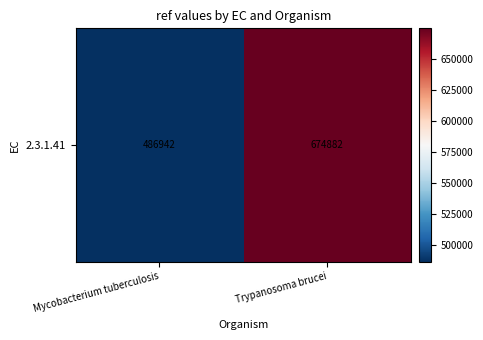

True or false: the data shows 674882 at Trypanosoma brucei.

True